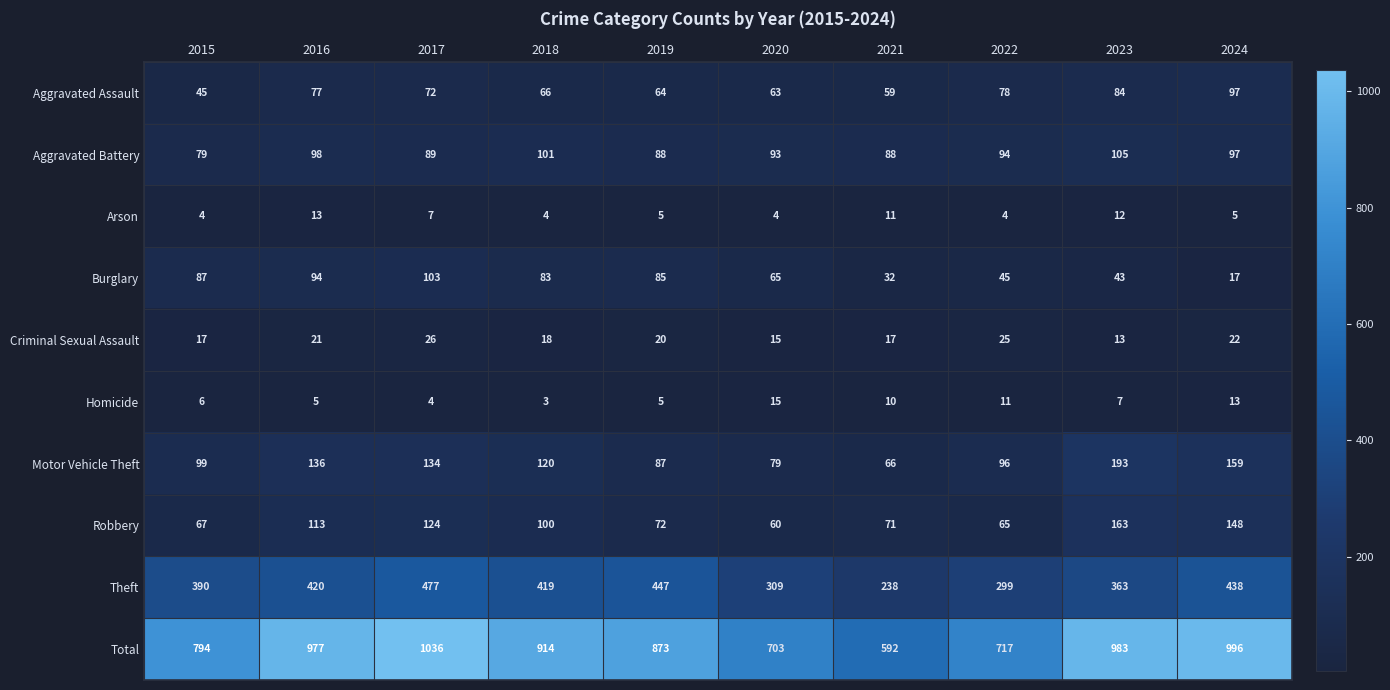

The value of Aggravated Battery at 2023 is 105. True or false?

True